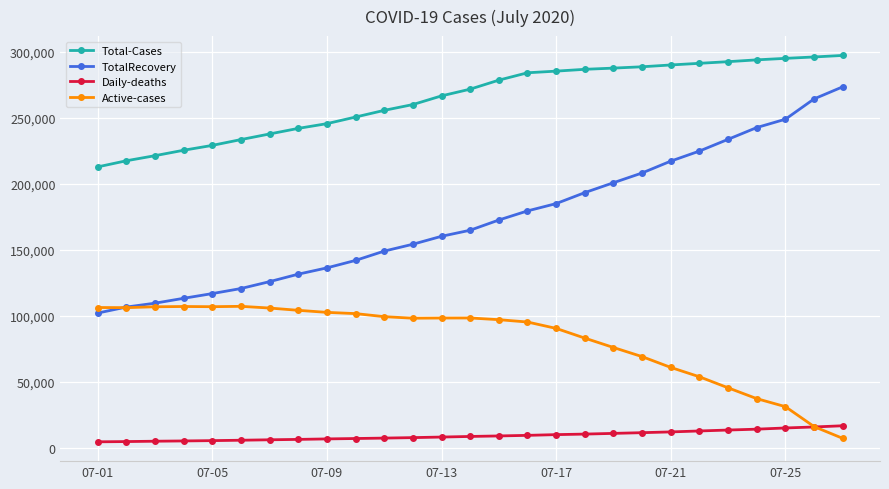

Which series has the widest spread of values?

TotalRecovery